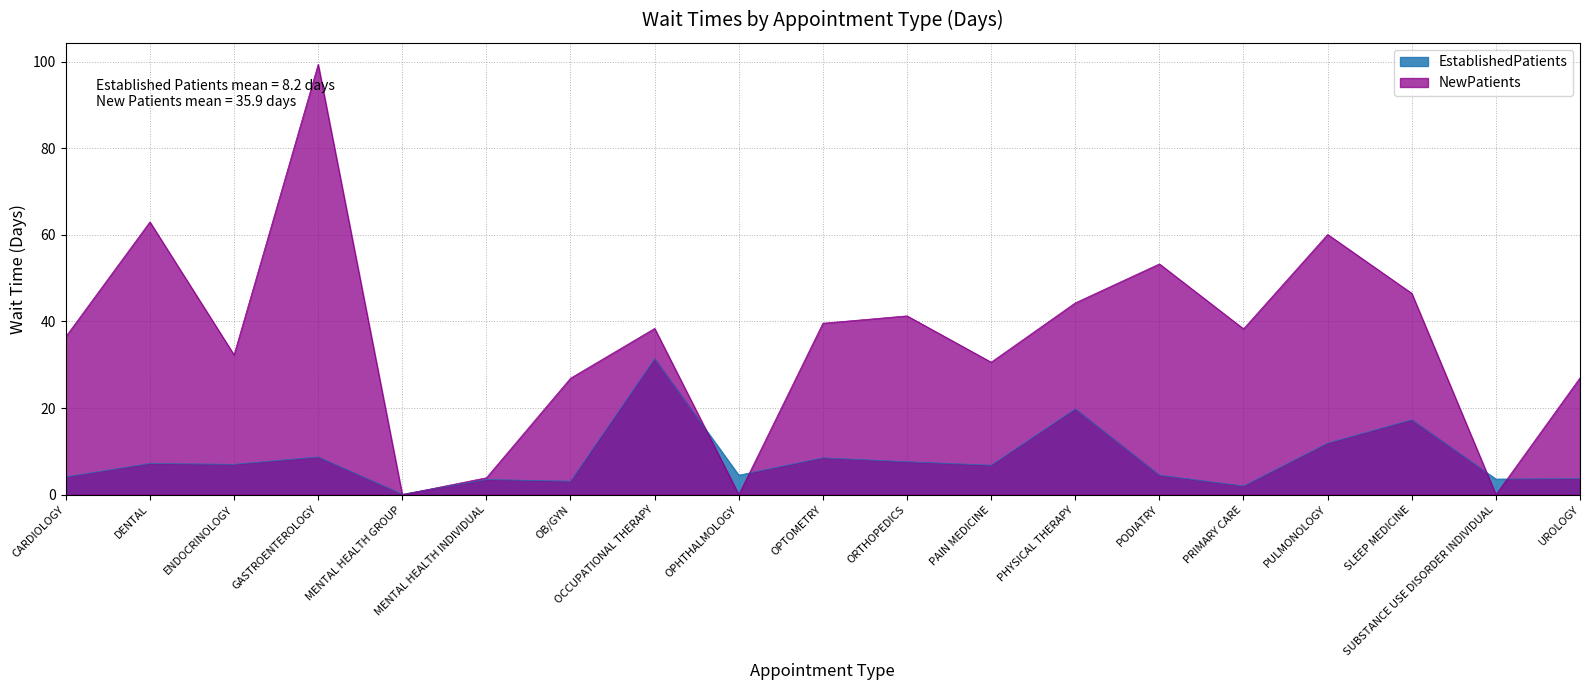

Is the value of NewPatients at ORTHOPEDICS greater than the value of EstablishedPatients at OCCUPATIONAL THERAPY?

Yes